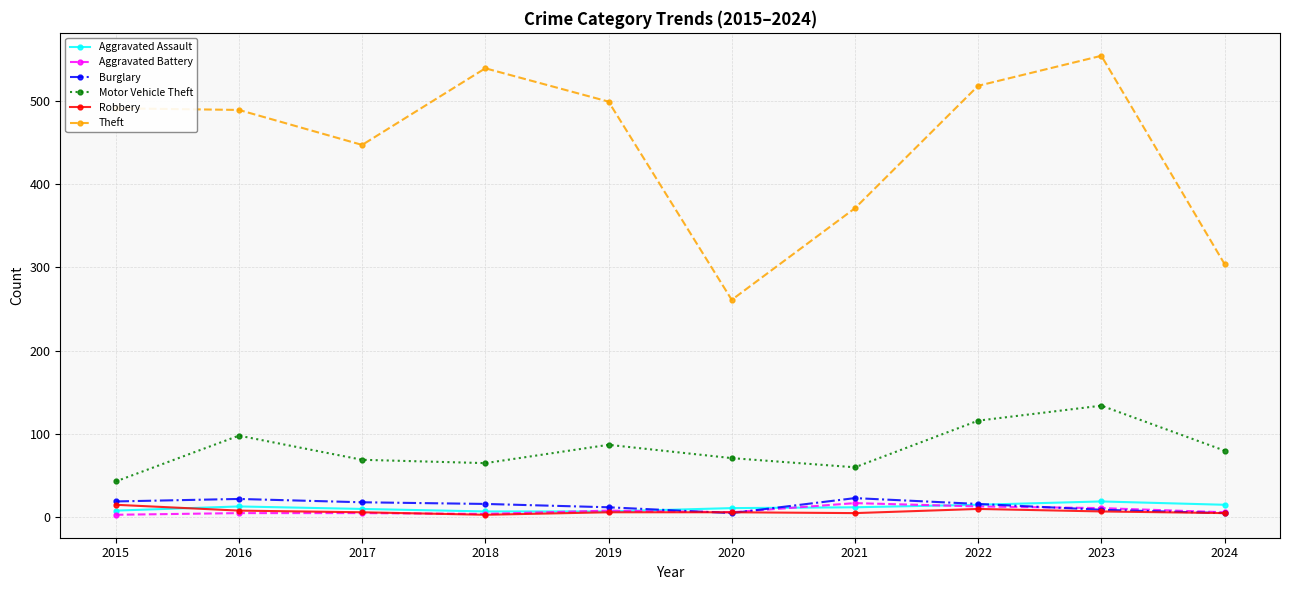

Between 2018 and 2020, which series saw the biggest shift?

Theft